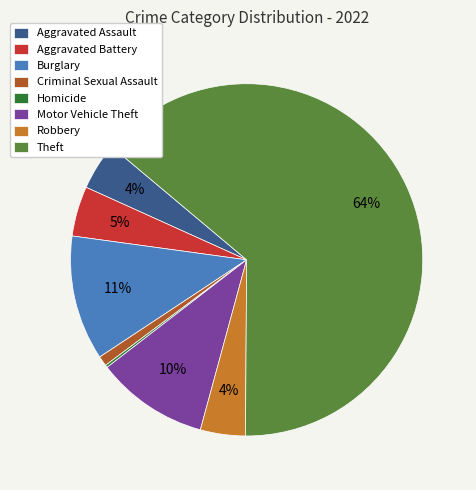

Does any single category account for the majority?

Yes